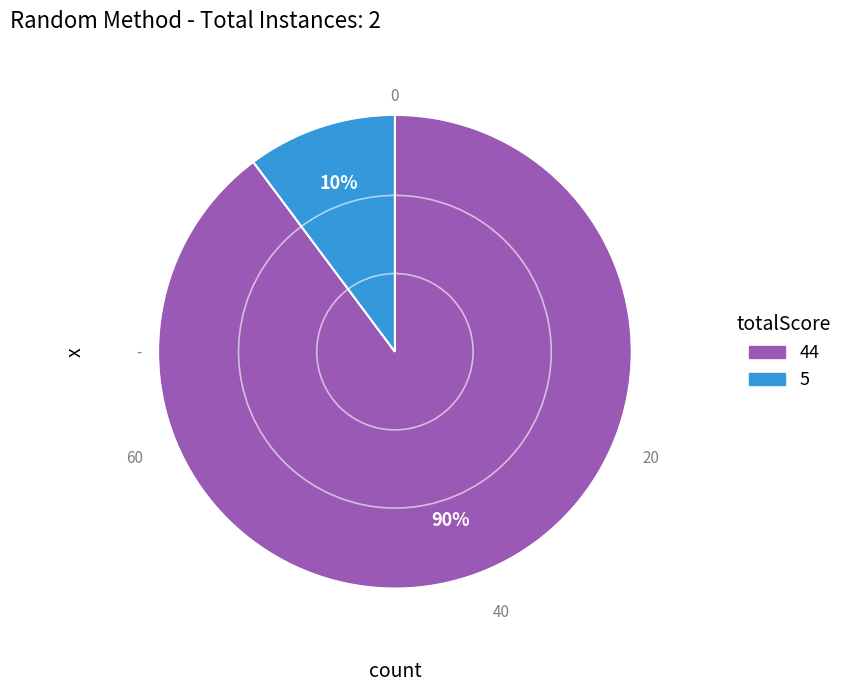

Rank the categories by value from highest to lowest.

44, 5